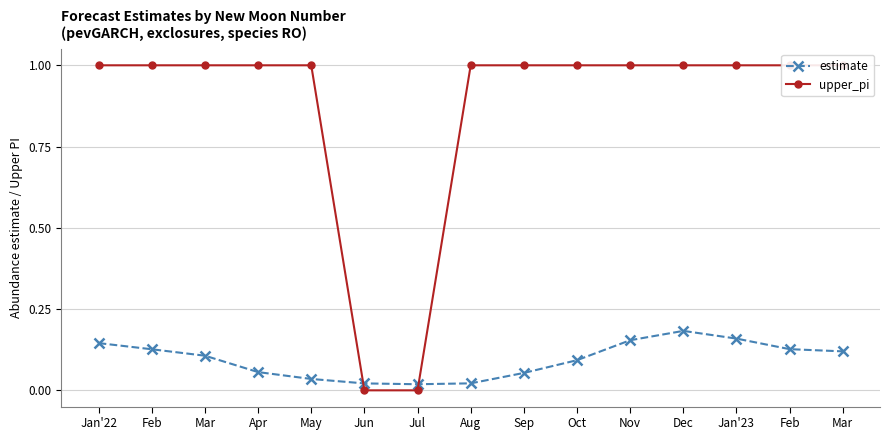

What is the highest value of the estimate series?

0.2